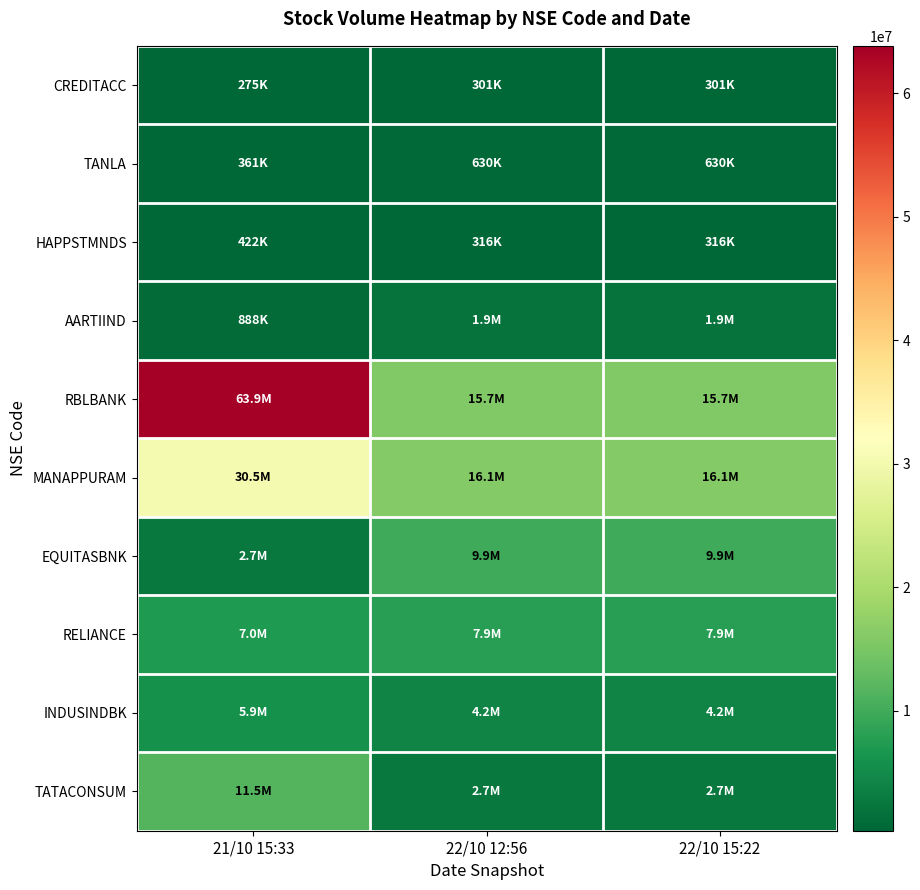

How many series are shown in this chart?

10